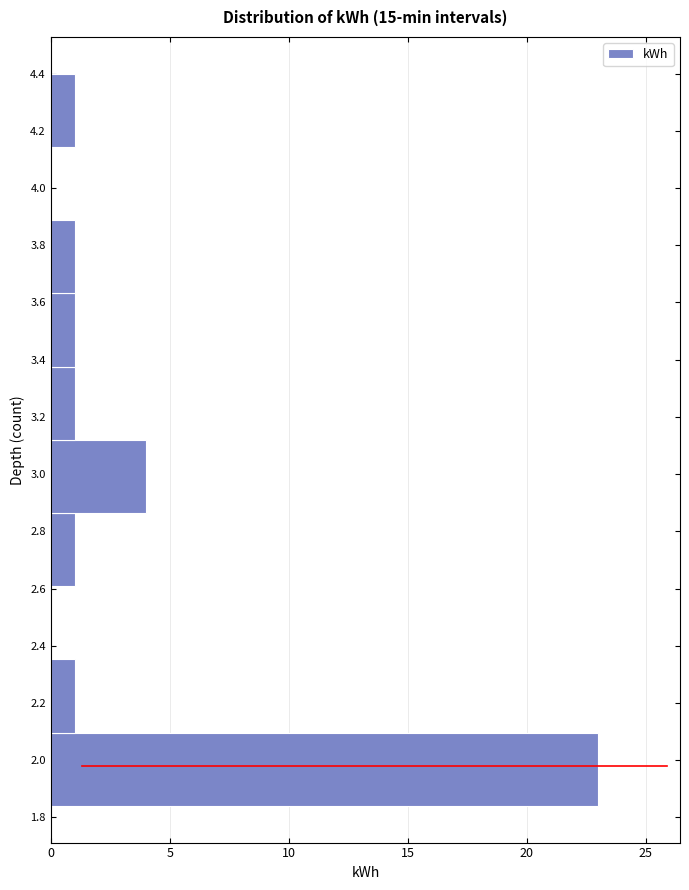

Reading bottom to top, transcribe this chart: for each bar, give the range it covers on the y-axis and its length. Neither the bar edges nor the lengths are printed on the chart, so give them approximately, as read against the axes.

1.840 to 2.096: 23
2.096 to 2.352: 1
2.352 to 2.608: 0
2.608 to 2.864: 1
2.864 to 3.120: 4
3.120 to 3.376: 1
3.376 to 3.632: 1
3.632 to 3.888: 1
3.888 to 4.144: 0
4.144 to 4.400: 1